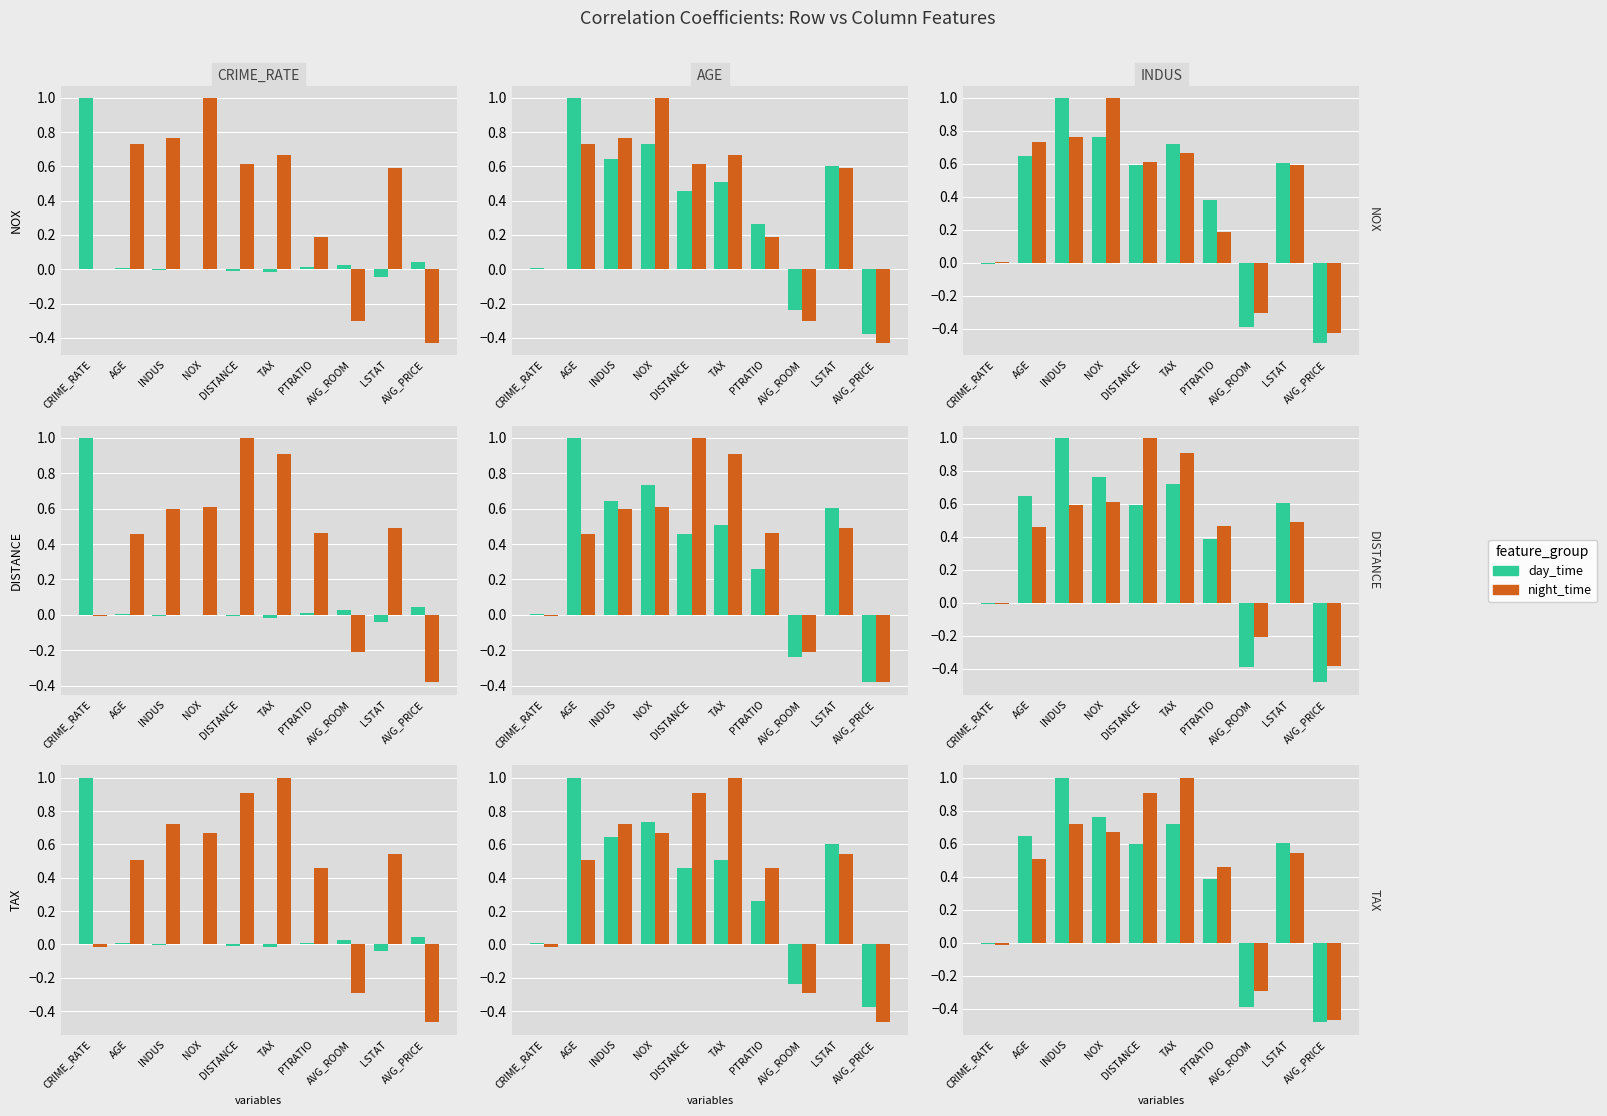

What are all the series names shown in the legend?

day_time, night_time